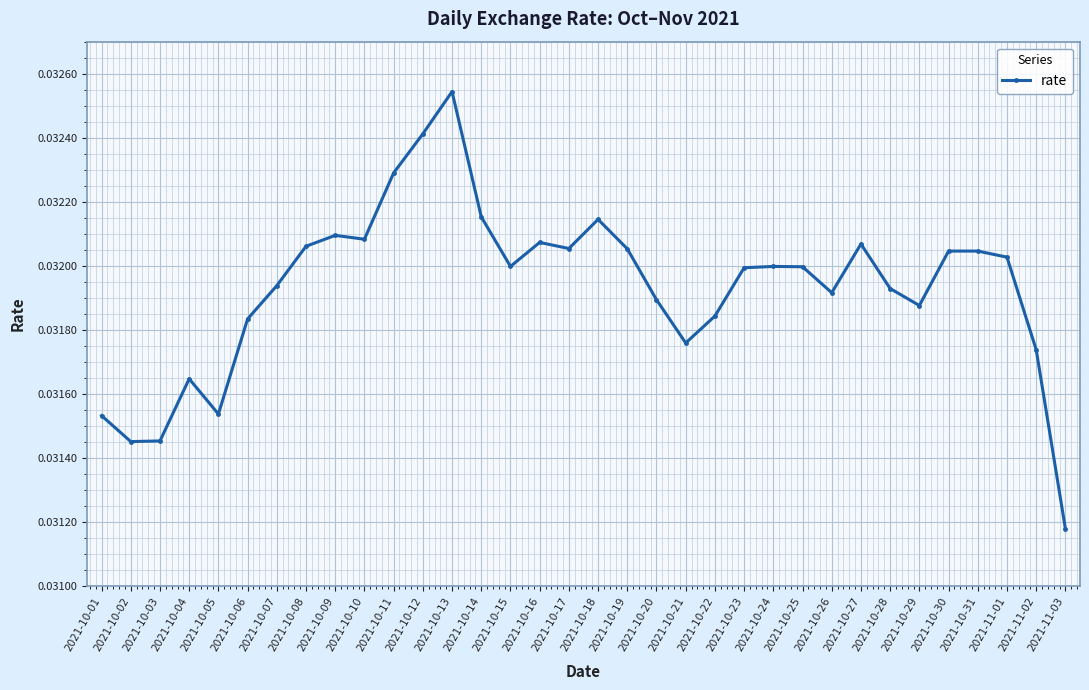

Is it true that the value at 2021-10-02 is 0.1?

False